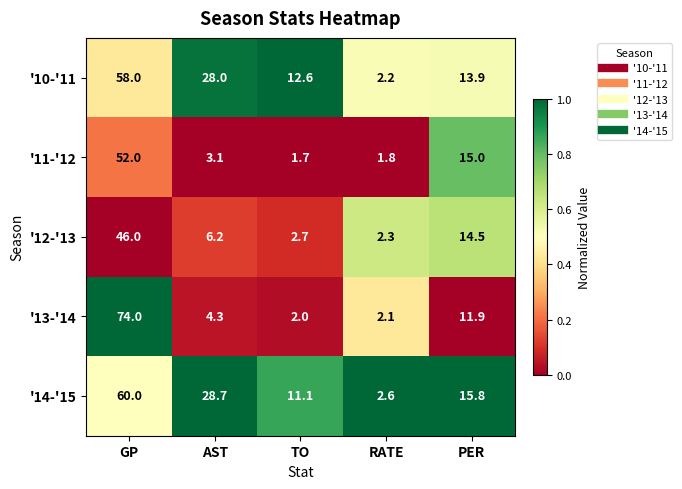

What is the average value of the '13-'14 series?

18.9